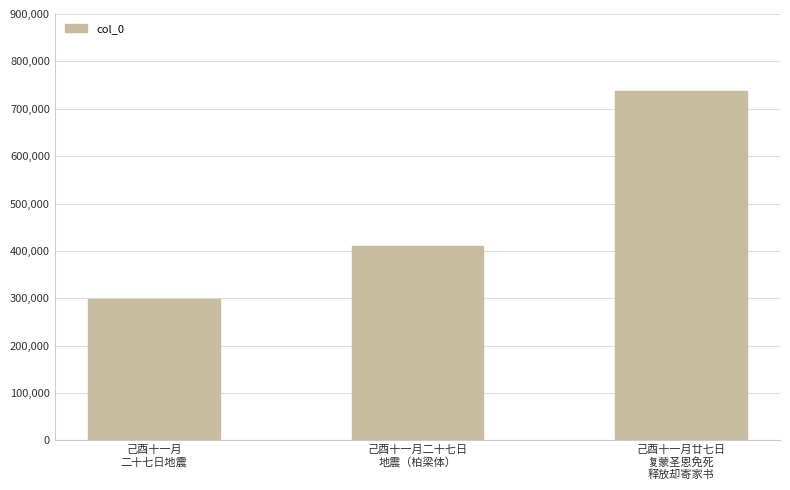

What is the sum of all values?

1445679